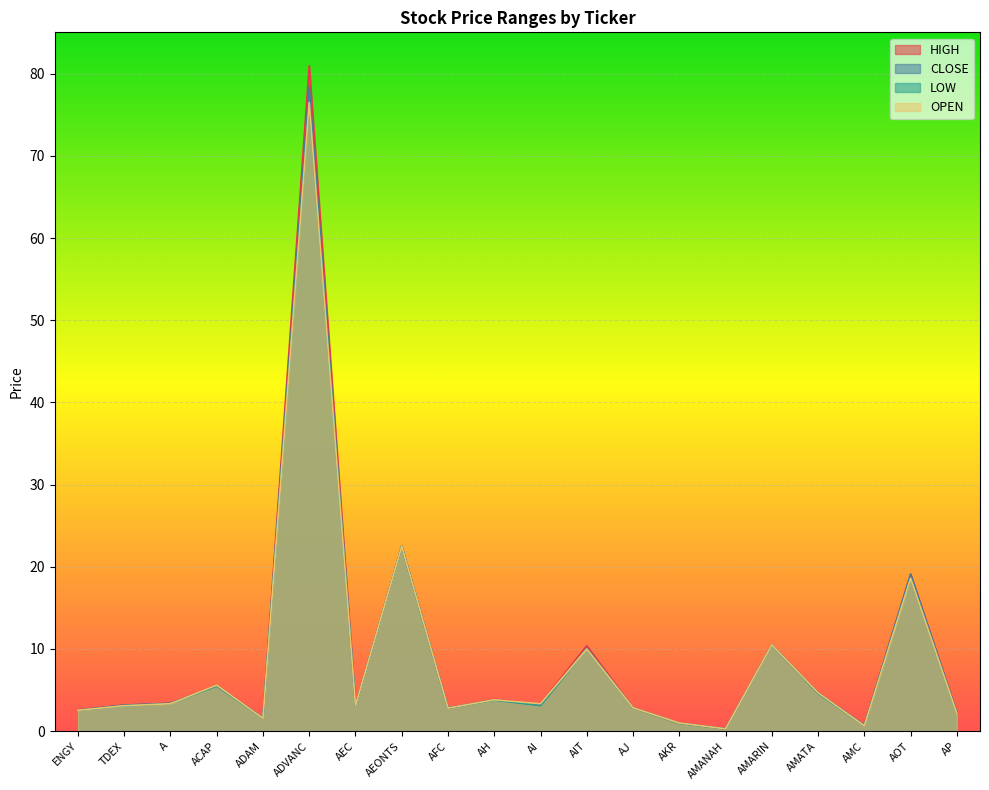

What is the total value across all series at AJ?

11.4